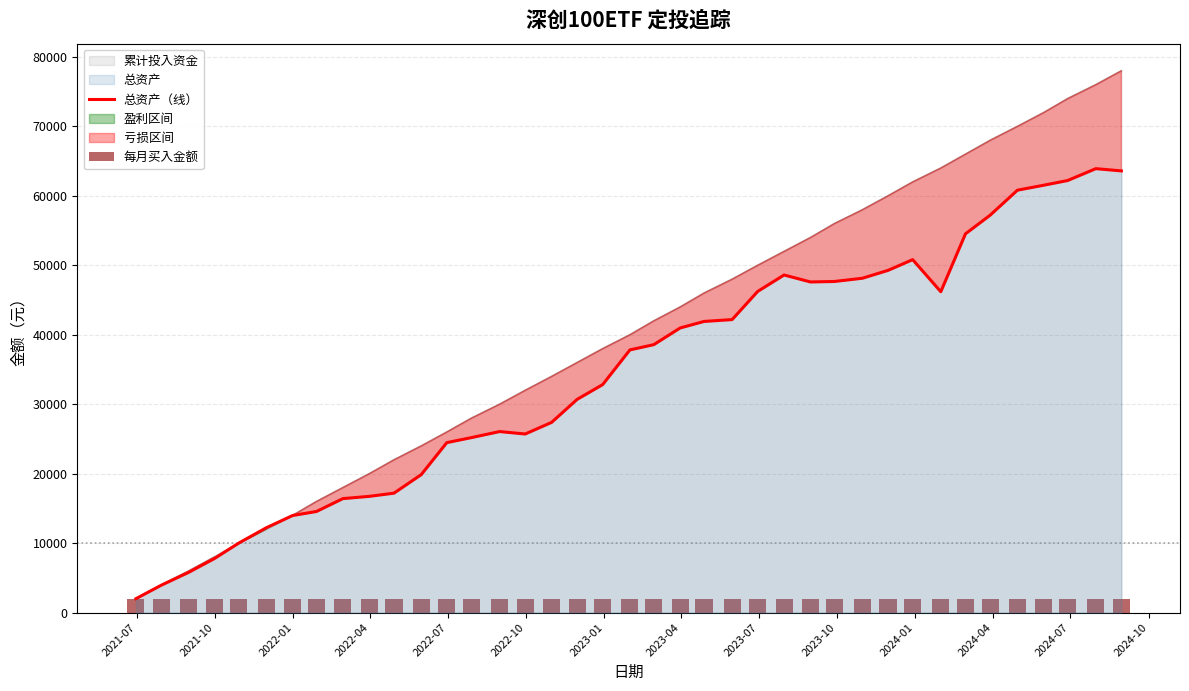

What is the value of the 总资产（线） bar at the 6th from the left?

12204.6